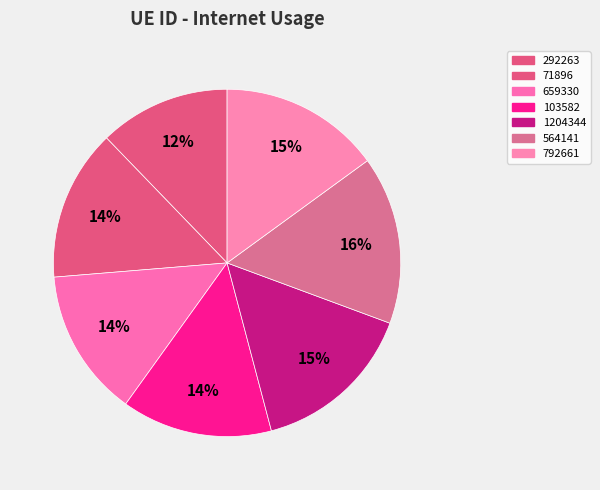

Count the number of slices in the pie.

7